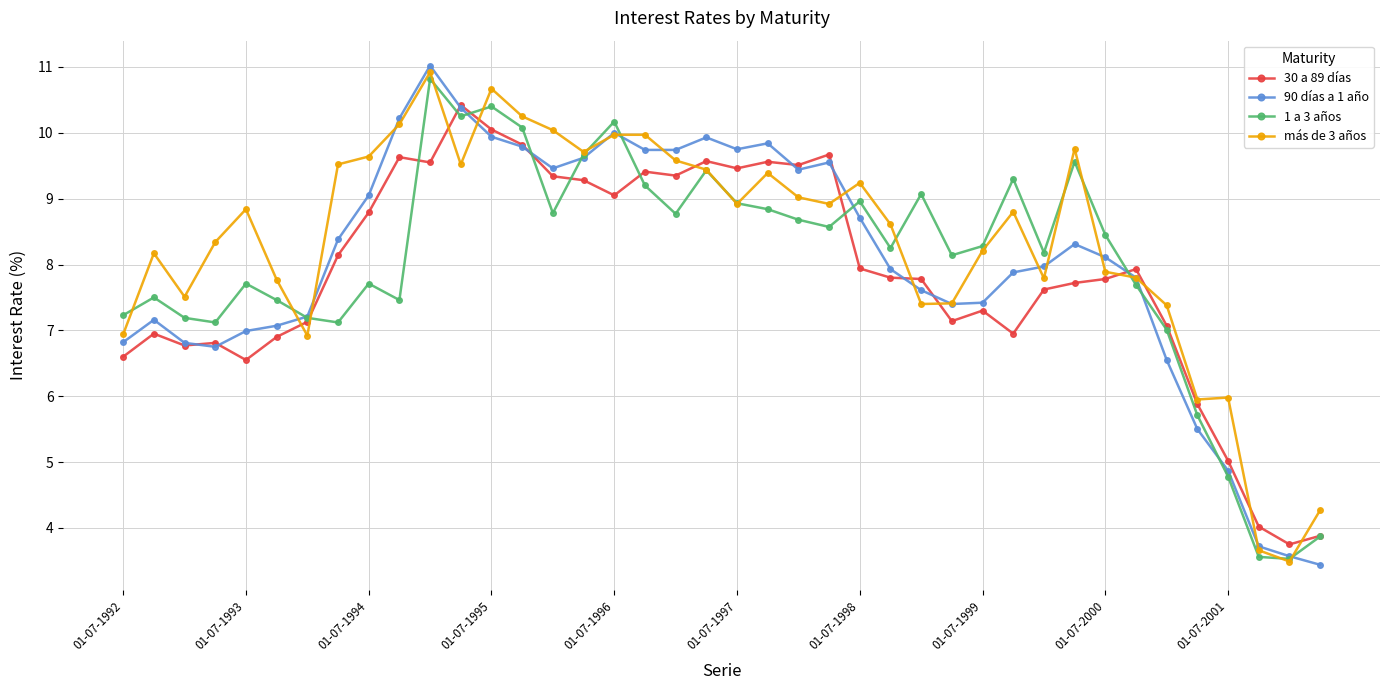

What is the value of the 1 a 3 años point at the 14th from the left?

10.1